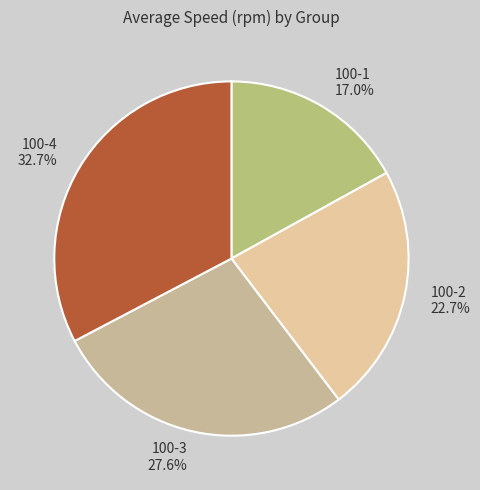

Which category has the biggest portion of the pie?

100-4